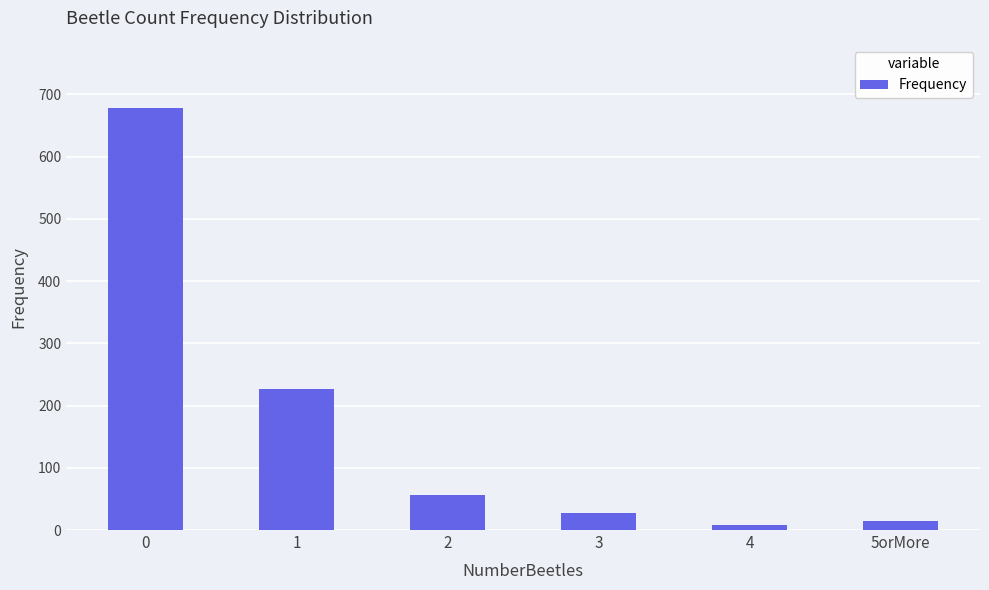

Between 1 and 3, which is larger?

1